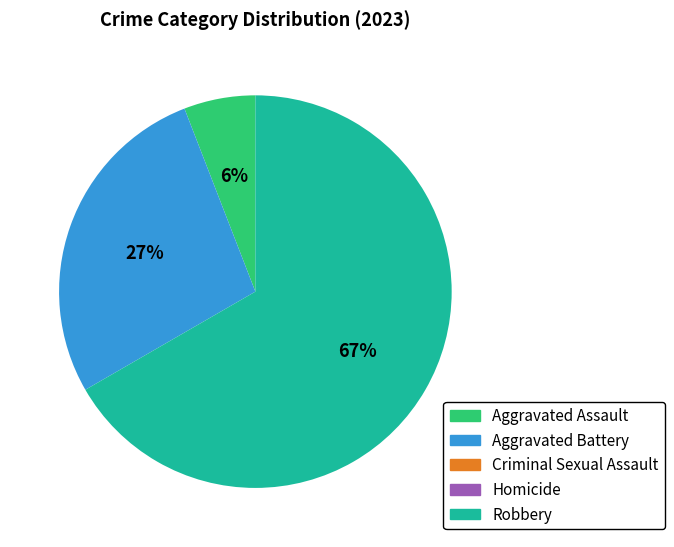

Is there a majority slice in this chart?

Yes